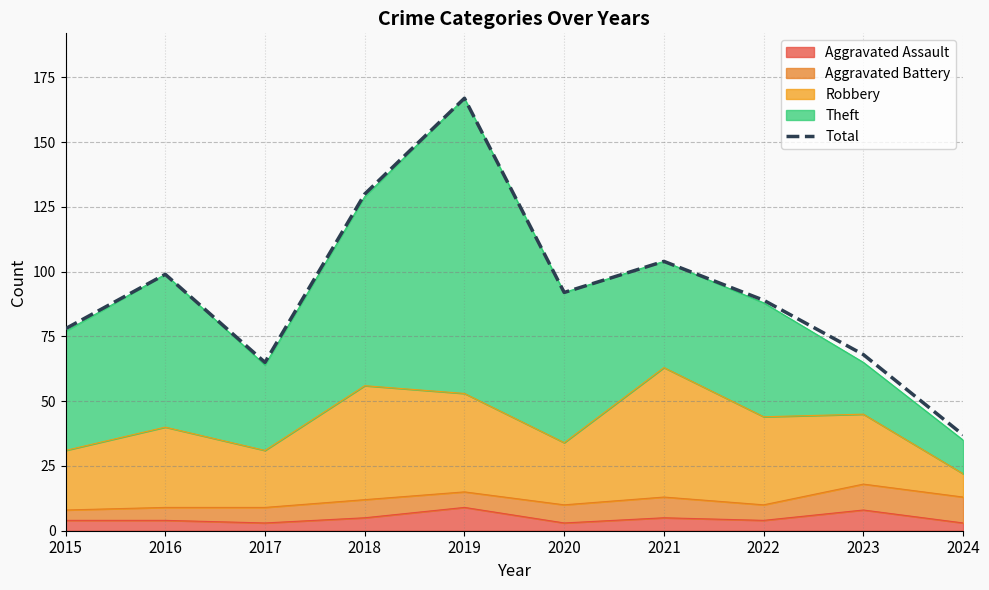

Which category has the lowest value across all series?

2024